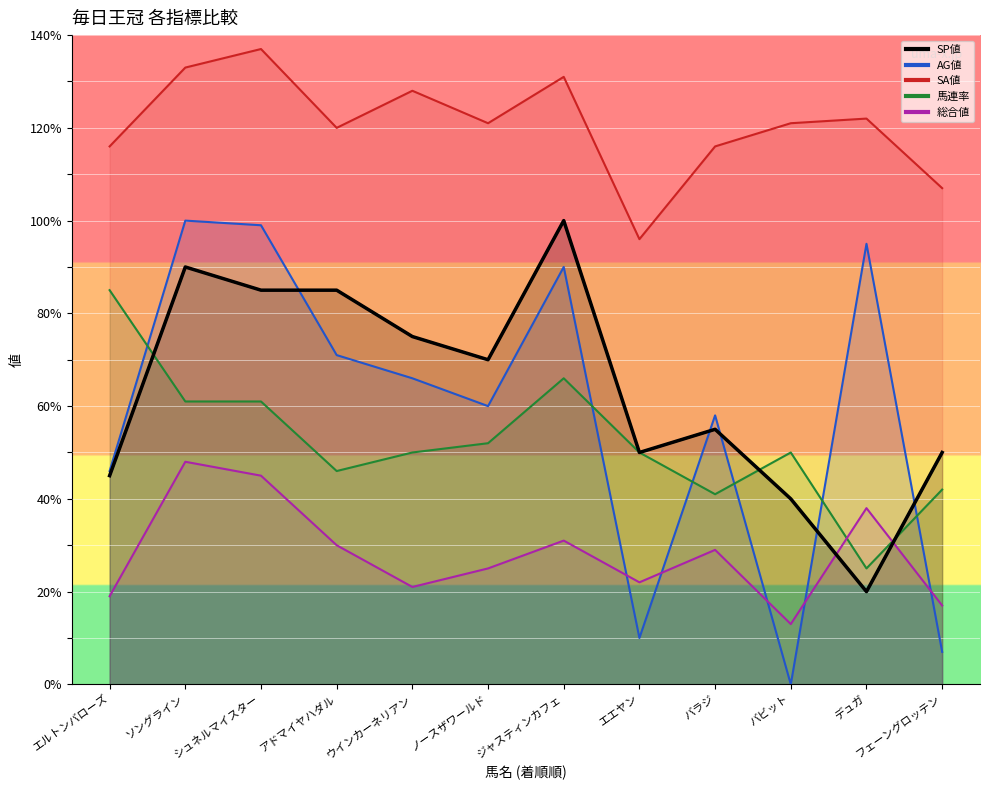

How many data points in 総合値 are above 29?

5